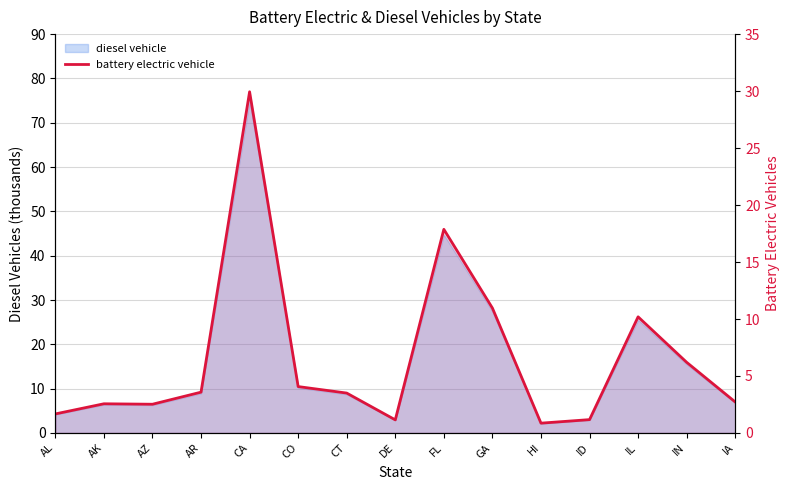

True or false: the data shows 5.3 at CT.

False